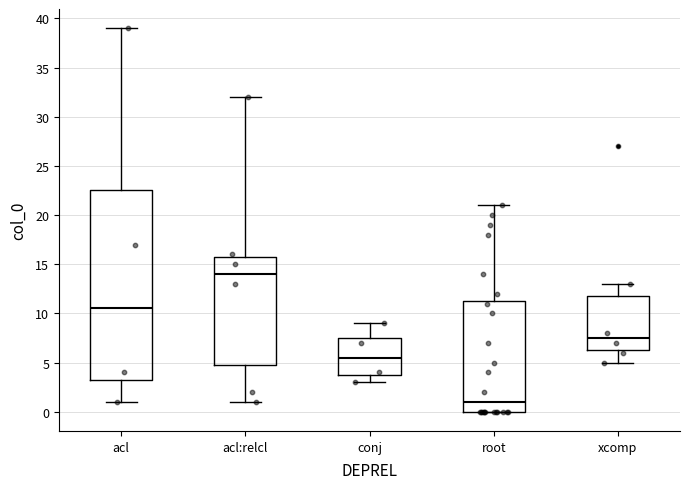

Reading left to right, transcribe this box plot: for each box, give where its median line is, the range the box spans, and where its two whiskers end, as read against the y-axis. The values are not printed on the chart, so give them approximately, as read against the axis.

acl: median 10.5, box 3.5 to 22.5, whiskers 1.0 to 39.0
acl:relcl: median 14.0, box 5.0 to 16.0, whiskers 1.0 to 32.0
conj: median 5.5, box 4.0 to 7.5, whiskers 3.0 to 9.0
root: median 1.0, box 0.0 to 11.5, whiskers 0.0 to 21.0
xcomp: median 7.5, box 6.5 to 12.0, whiskers 5.0 to 13.0